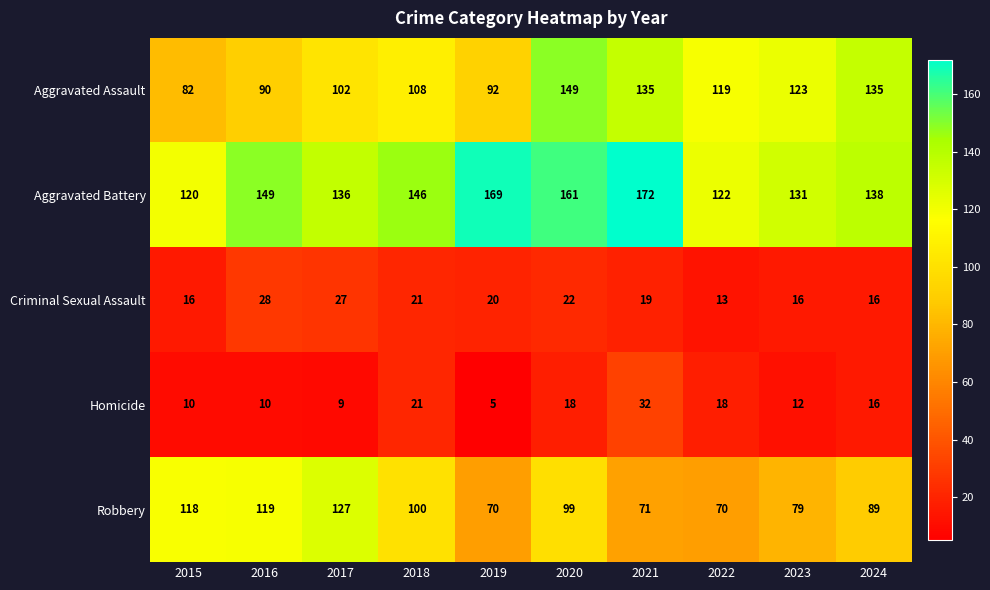

At 2020, list the series in order from smallest to largest.

Homicide, Criminal Sexual Assault, Robbery, Aggravated Assault, Aggravated Battery